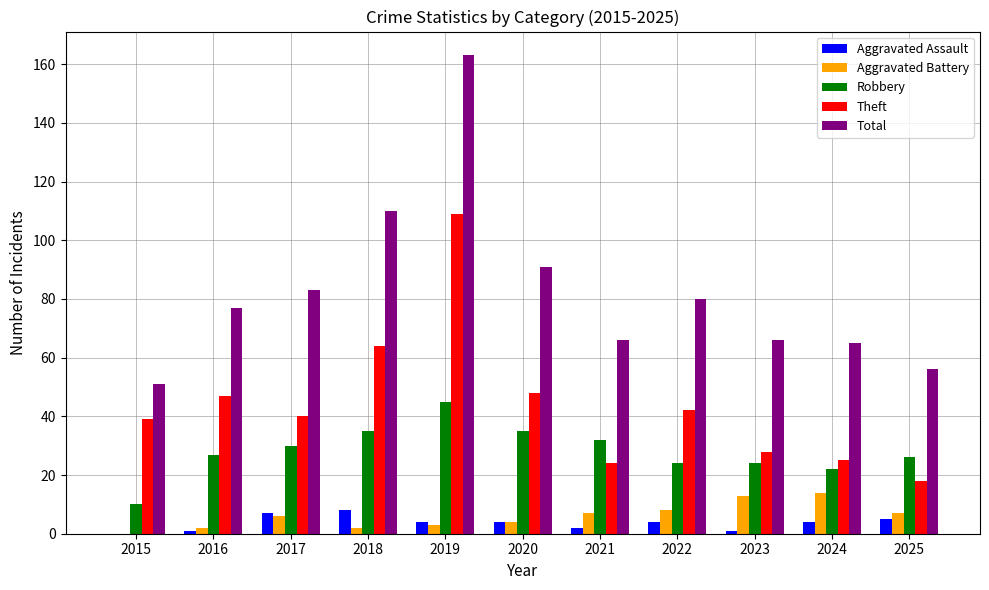

Which series has the largest total across all categories?

Total